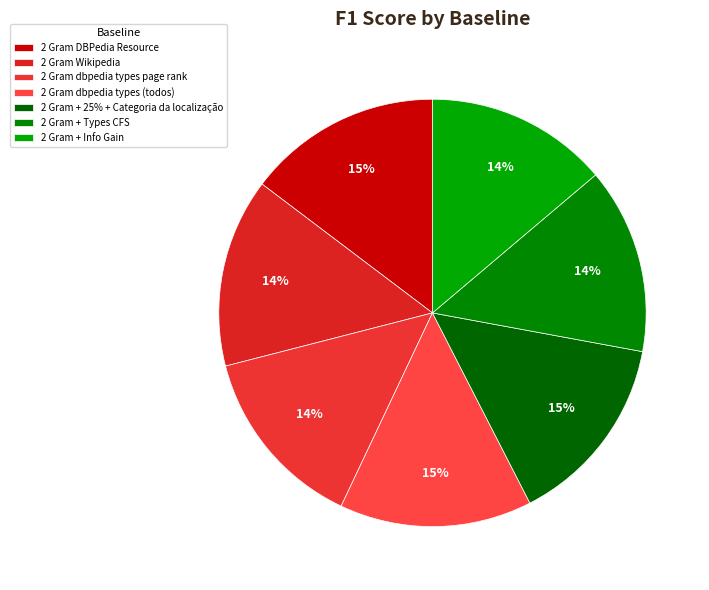

To the nearest percent, what percentage of the pie is 2 Gram Wikipedia?

14%